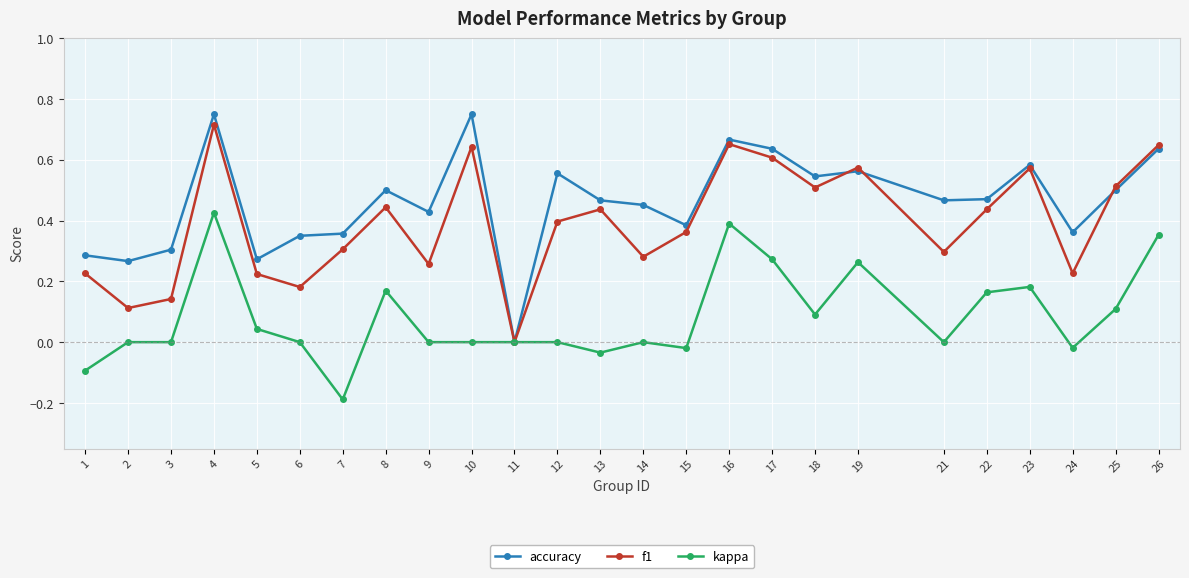

Rank the series by their average value, from lowest to highest.

kappa, f1, accuracy